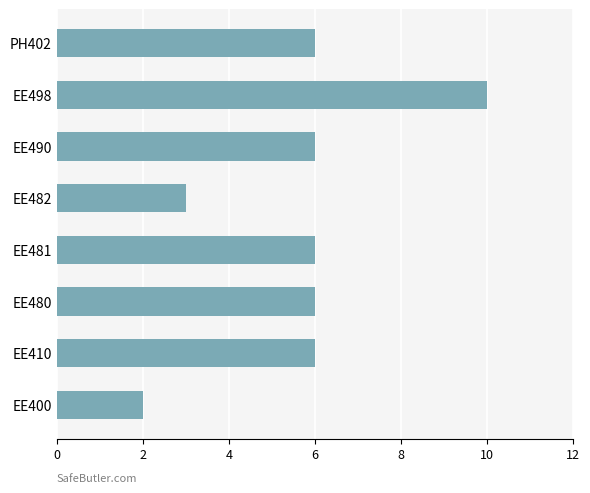

Reading bottom to top, list all the values displayed in this chart.

EE400=2	EE410=6	EE480=6	EE481=6	EE482=3	EE490=6	EE498=10	PH402=6